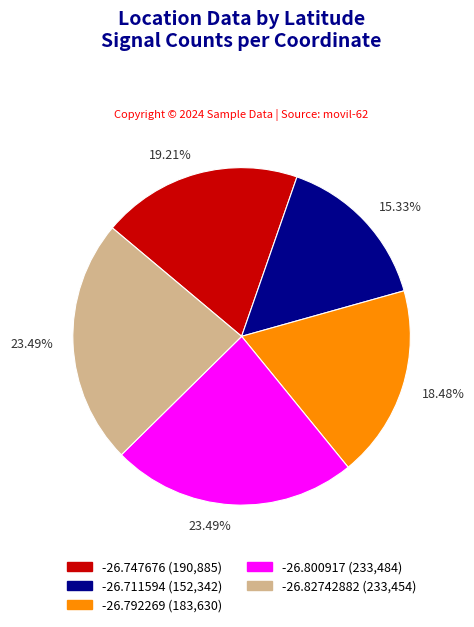

Count the number of slices in the pie.

5